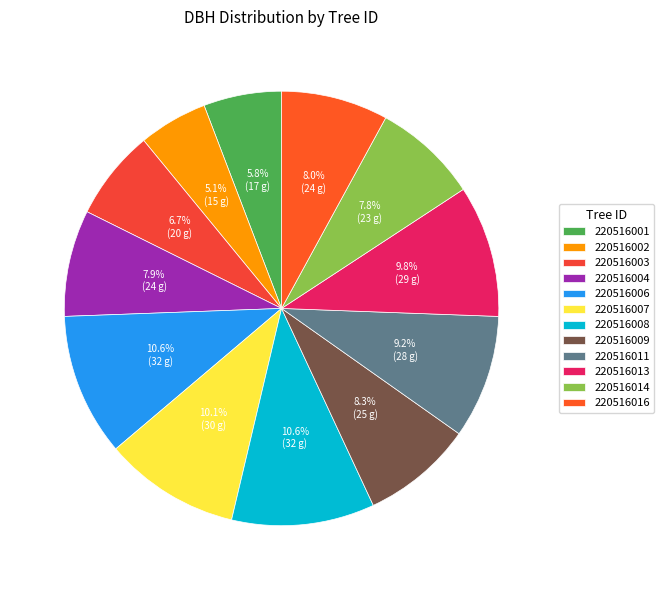

What portion of the pie excludes 220516006?

89.4%